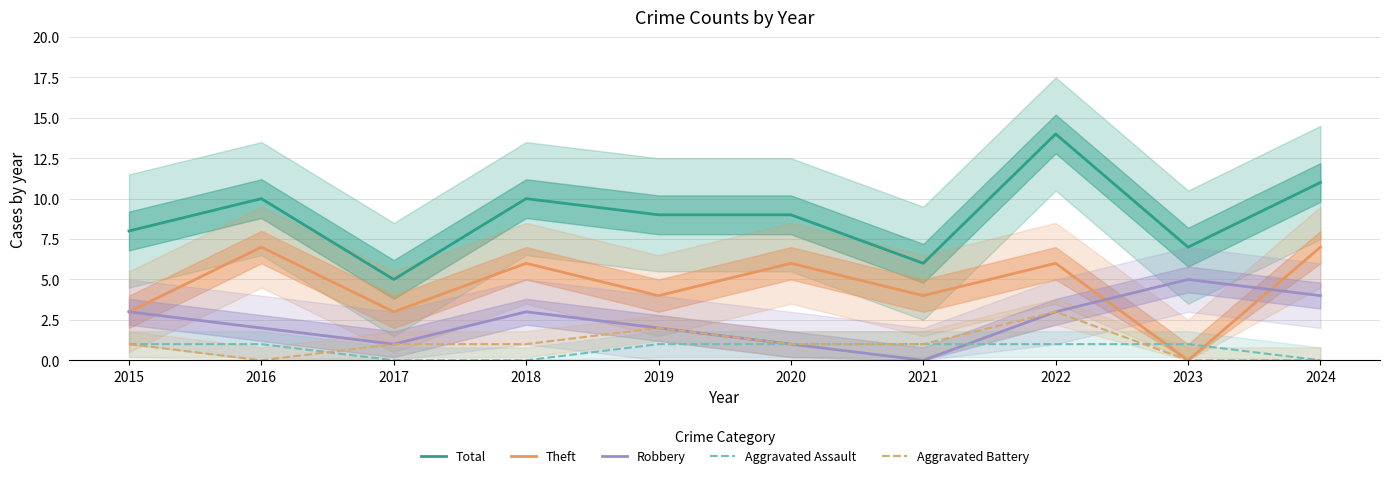

True or false: Theft and Aggravated Battery intersect in this chart.

False